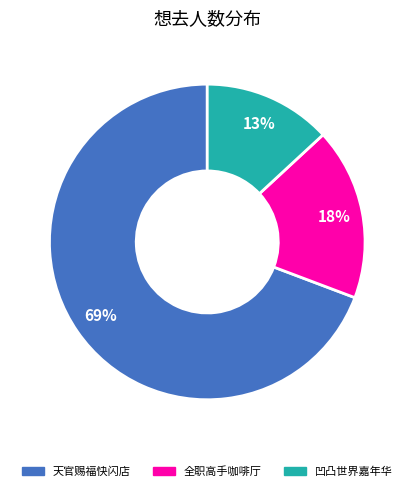

Does any single category account for the majority?

Yes